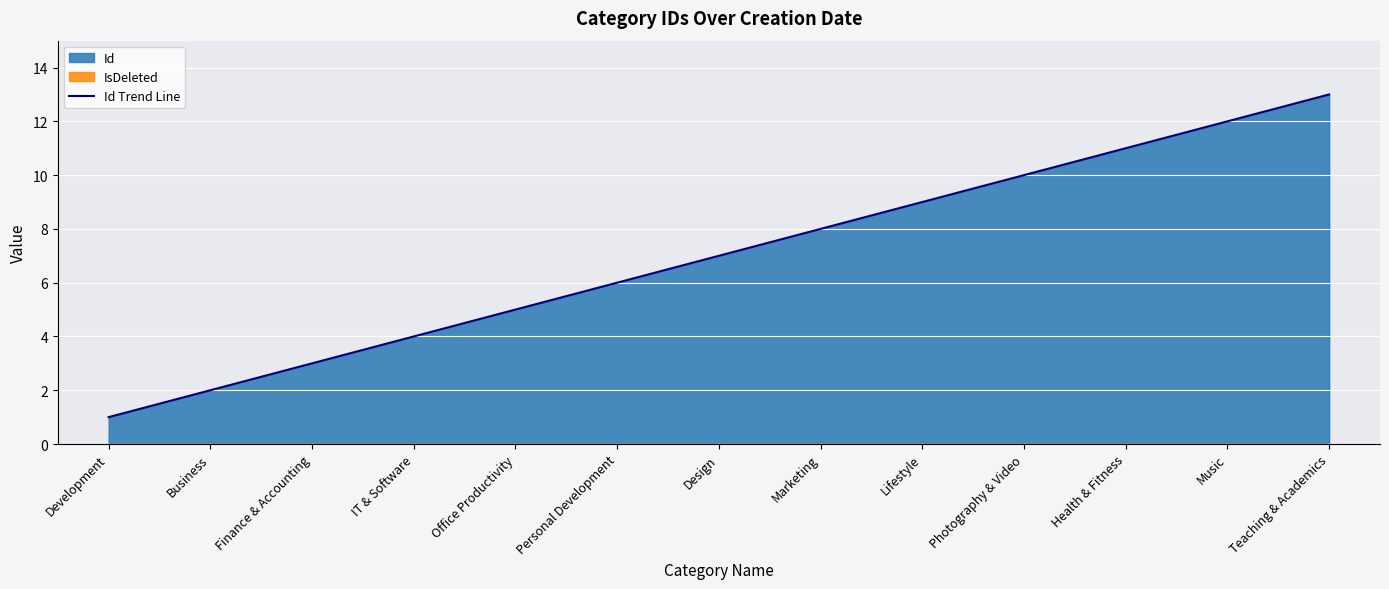

Rank the categories by value from lowest to highest.

Development, Business, Finance & Accounting, IT & Software, Office Productivity, Personal Development, Design, Marketing, Lifestyle, Photography & Video, Health & Fitness, Music, Teaching & Academics